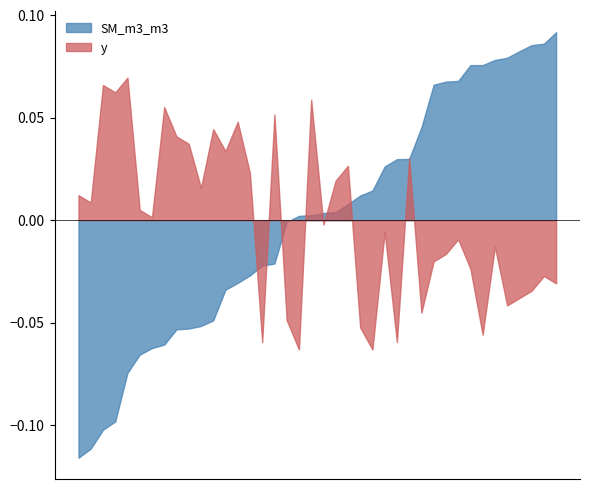

Rank the series by their maximum value, from lowest to highest.

y, SM_m3_m3